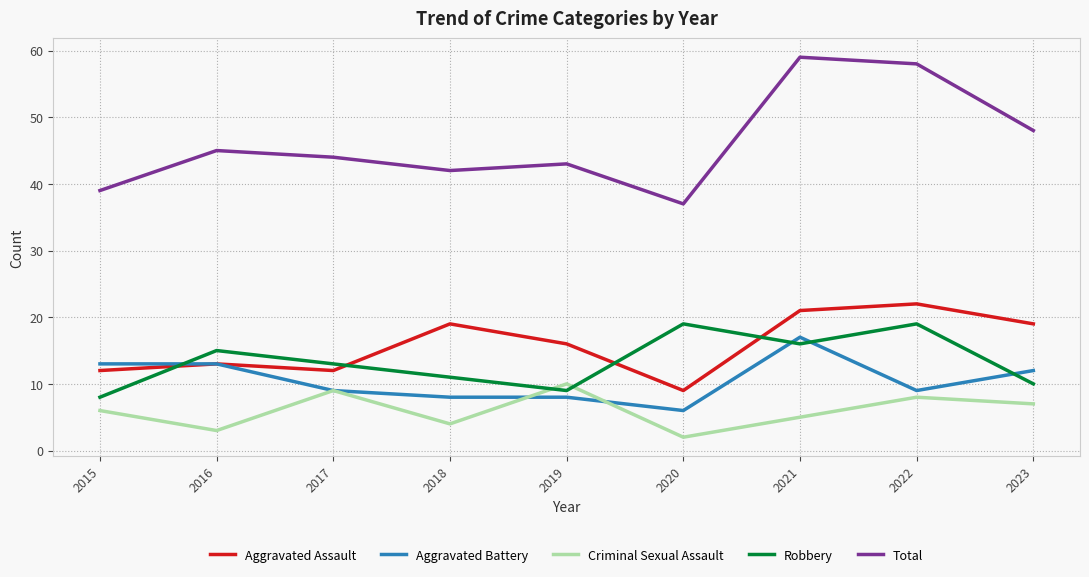

At how many categories does at least one series exceed 52?

2